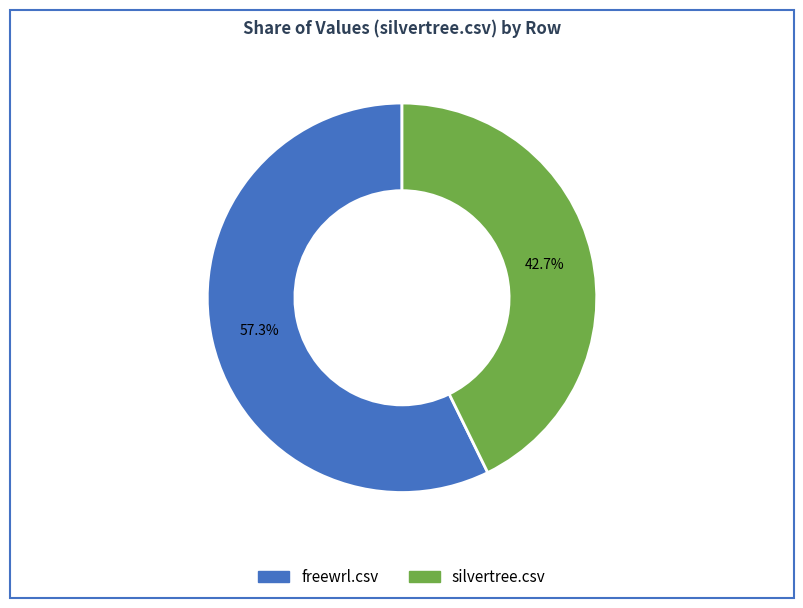

Rank the categories by value from lowest to highest.

silvertree.csv, freewrl.csv